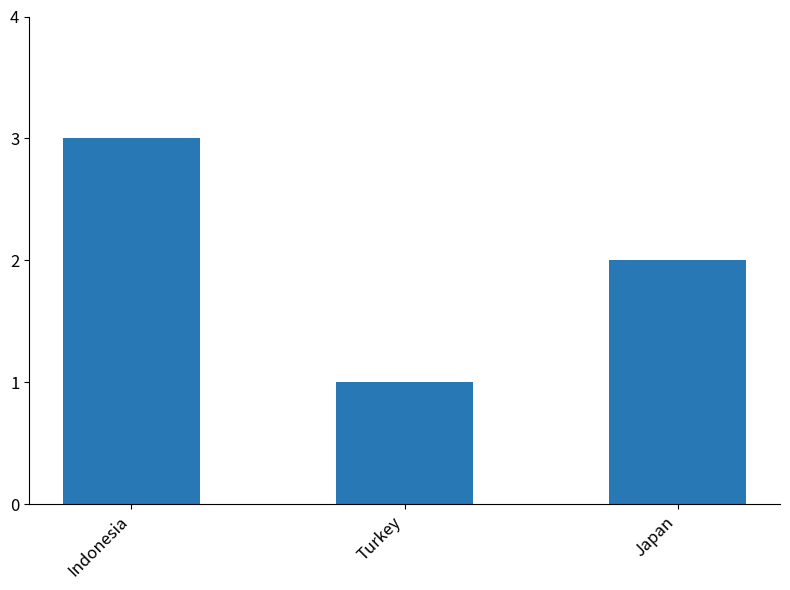

What is the value of the 1st bar from the left?

3